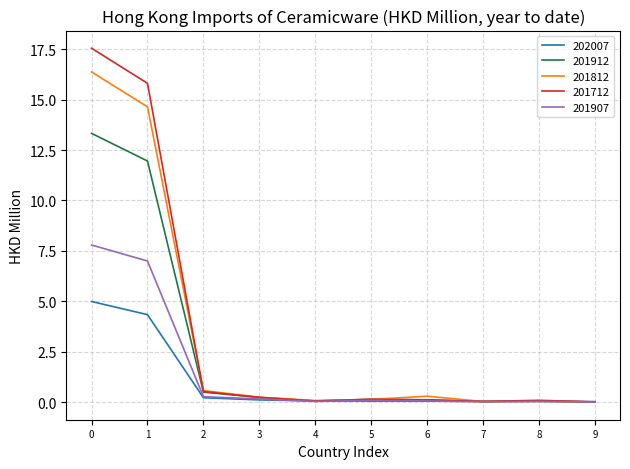

Which series has the widest spread of values?

201712